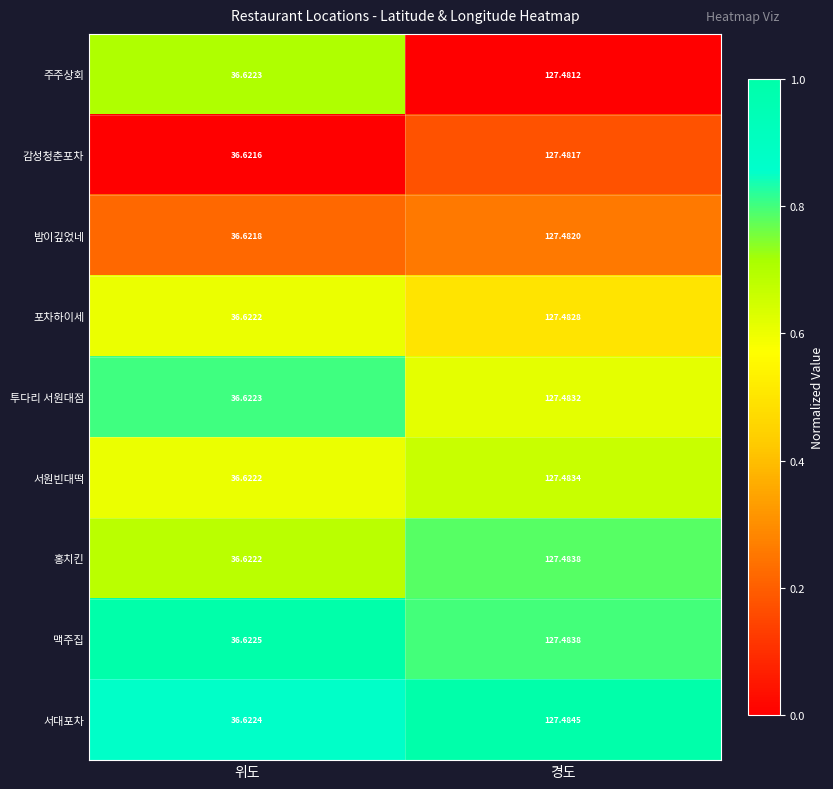

Which series changed the most between 위도 and 경도?

서대포차